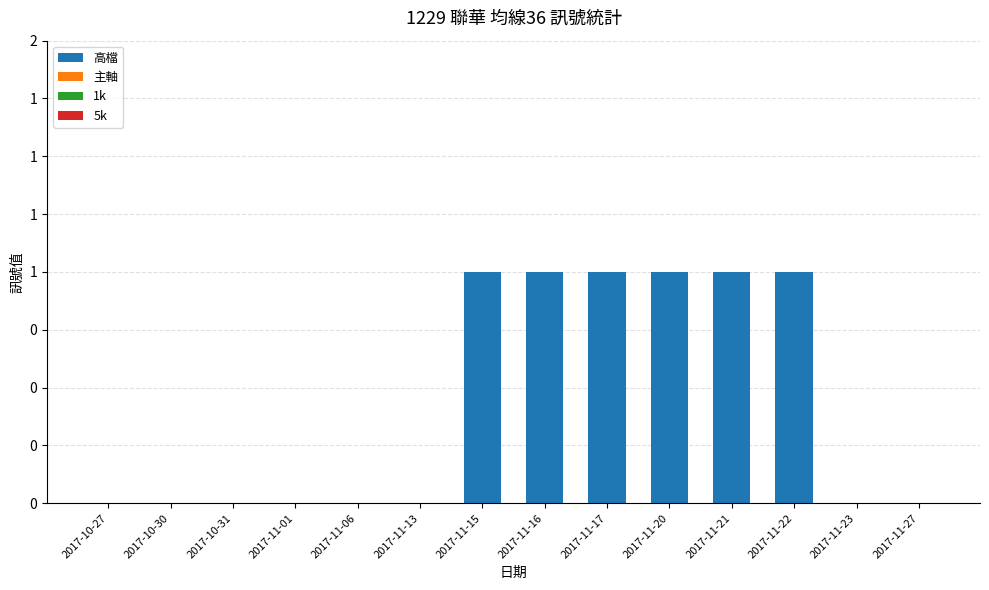

Between 2017-11-15 and 2017-11-21, which is larger?

2017-11-15